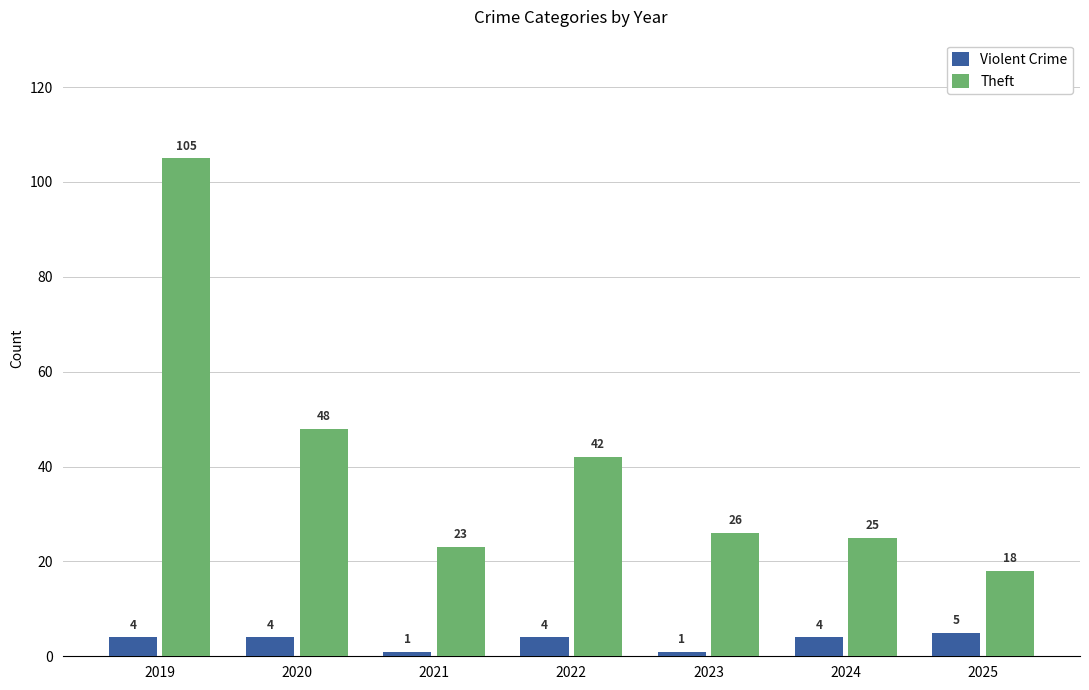

Which series changed the most between 2022 and 2025?

Theft